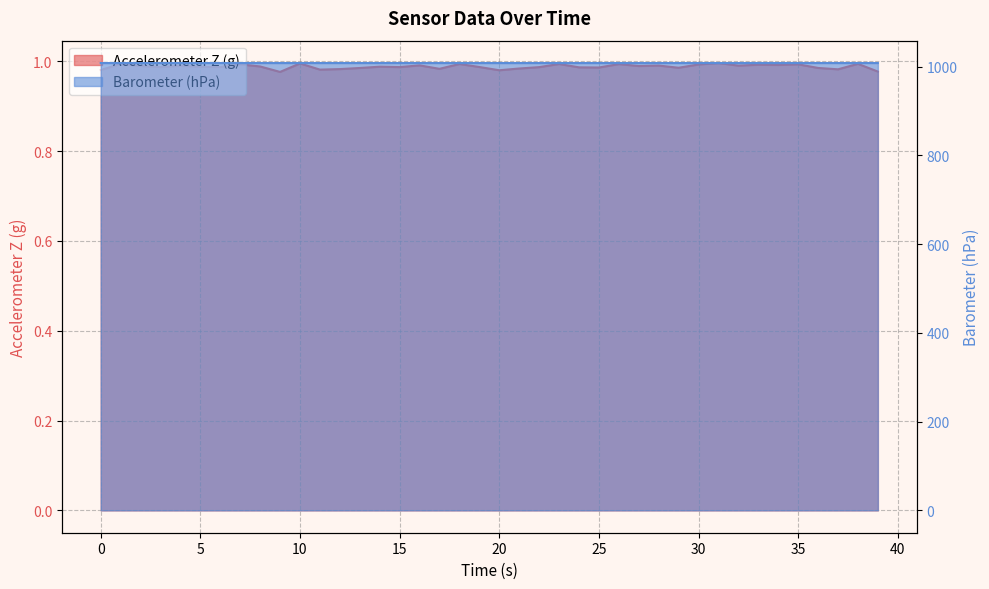

What is the maximum value for Barometer (hPa)?

1008.3